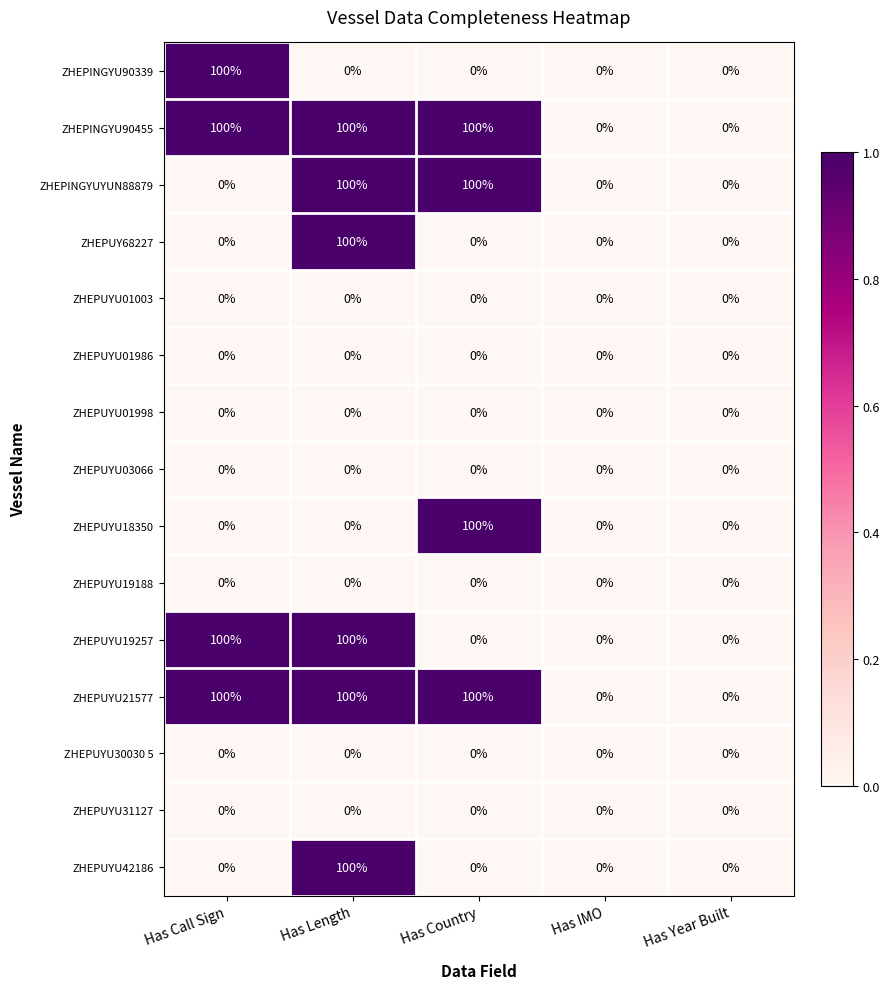

True or false: ZHEPINGYU90455 has a value of 34 at Has IMO.

False